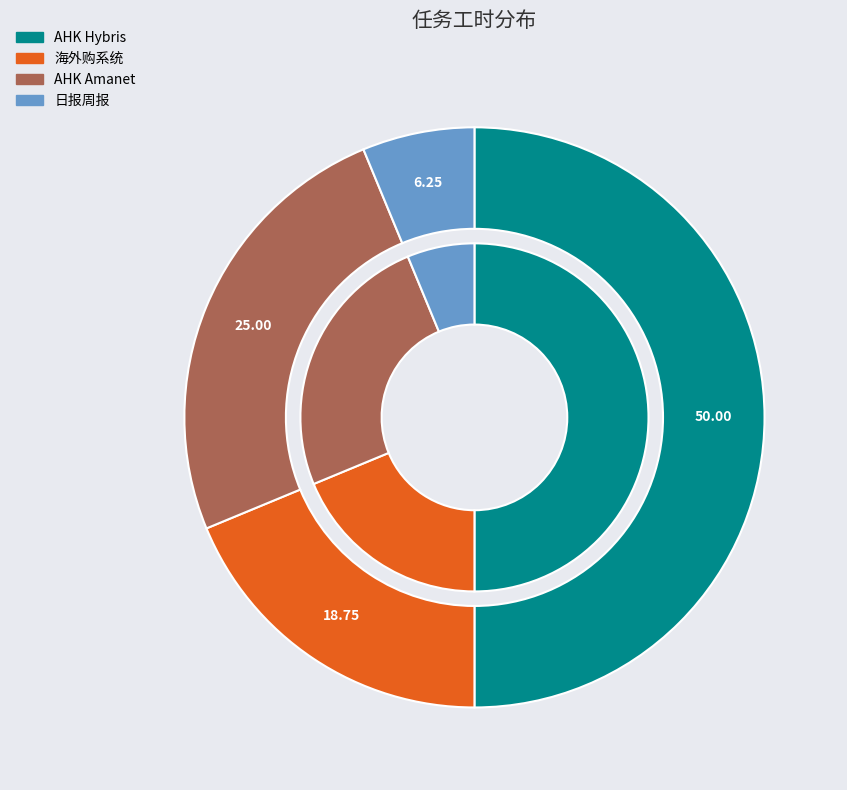

To the nearest percent, what portion does AHK Amanet represent?

25%